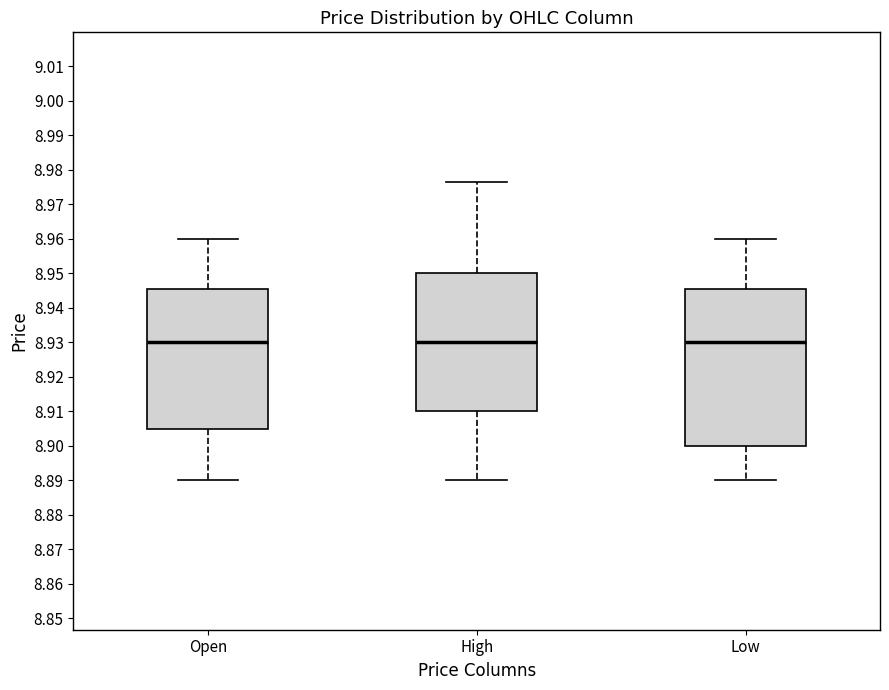

Comparing the boxes themselves (not the whiskers), which one is the tallest?

Low